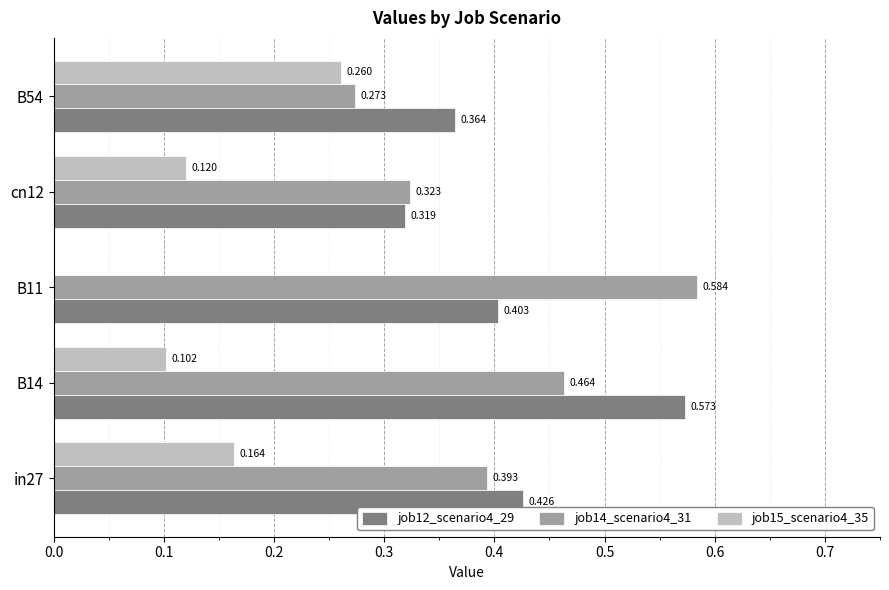

Is the value of job15_scenario4_35 at in27 greater than the value of job14_scenario4_31 at in27?

No